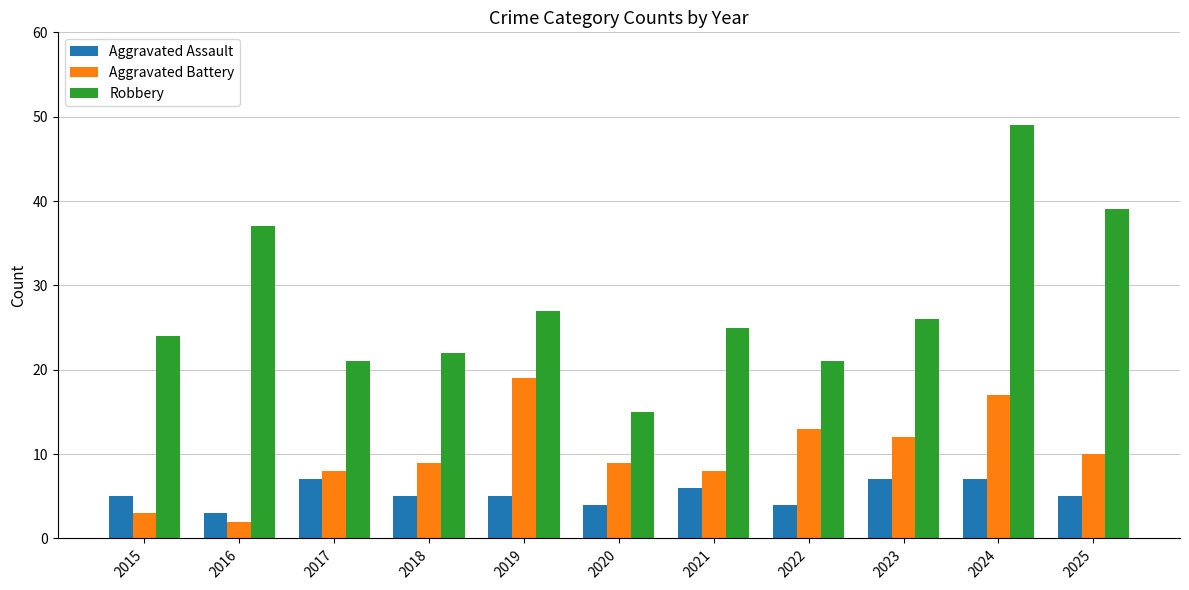

Which series has the largest total across all categories?

Robbery